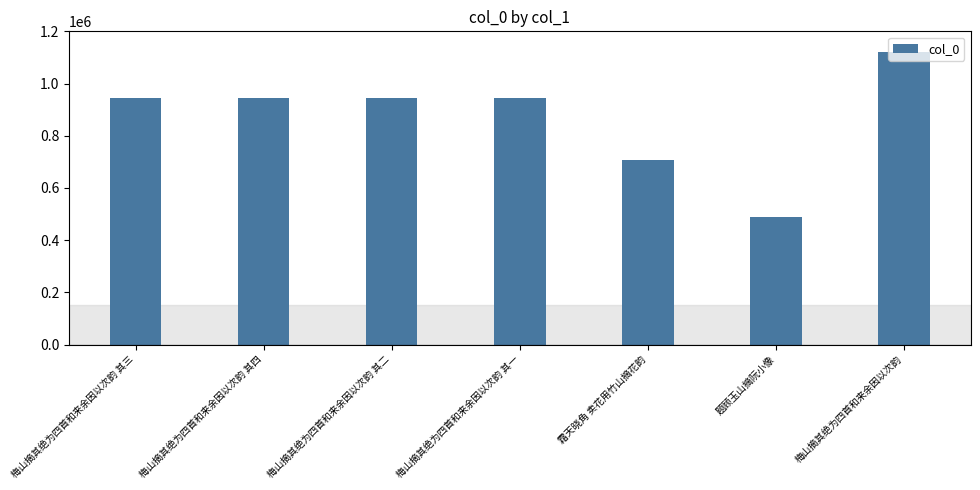

How many values are below 944812?

3